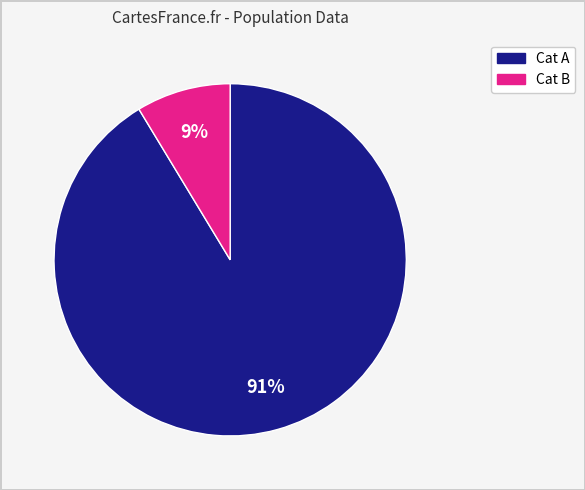

How many segments does this pie chart have?

2